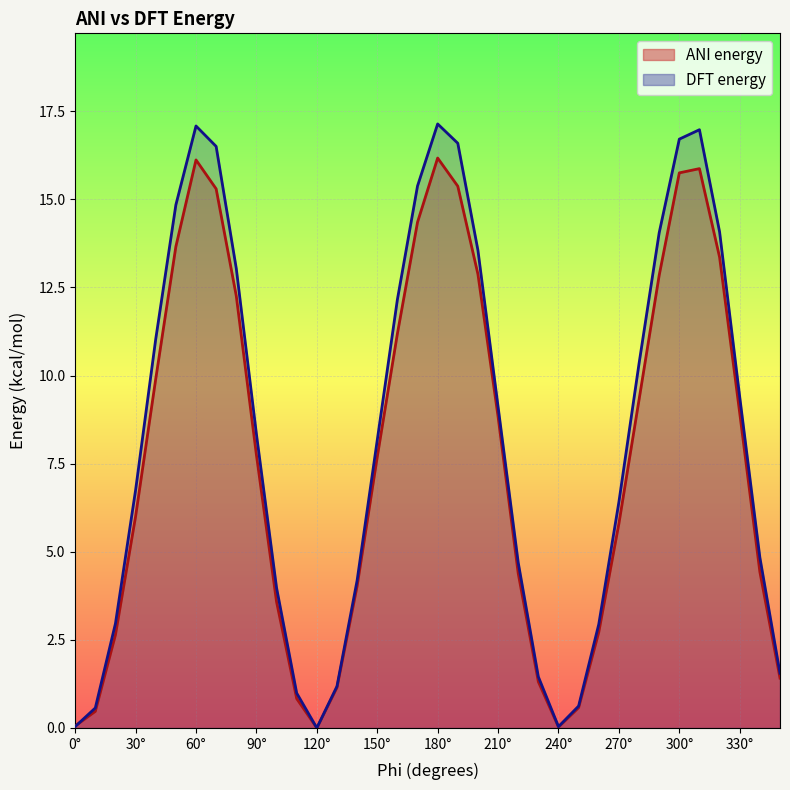

What are all the series names shown in the legend?

ANI energy, DFT energy